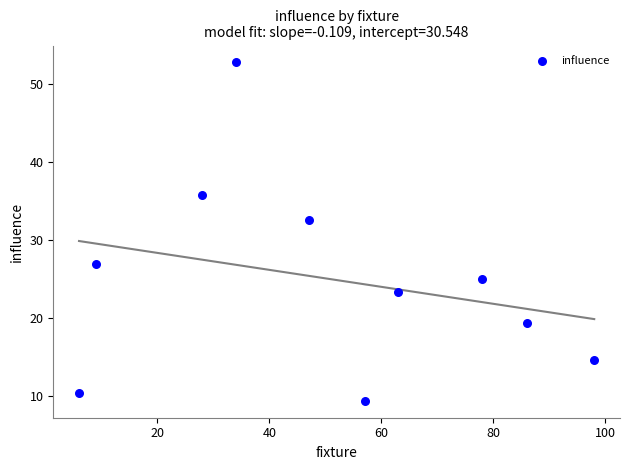

What is the range of Y values (max minus min)?

43.4